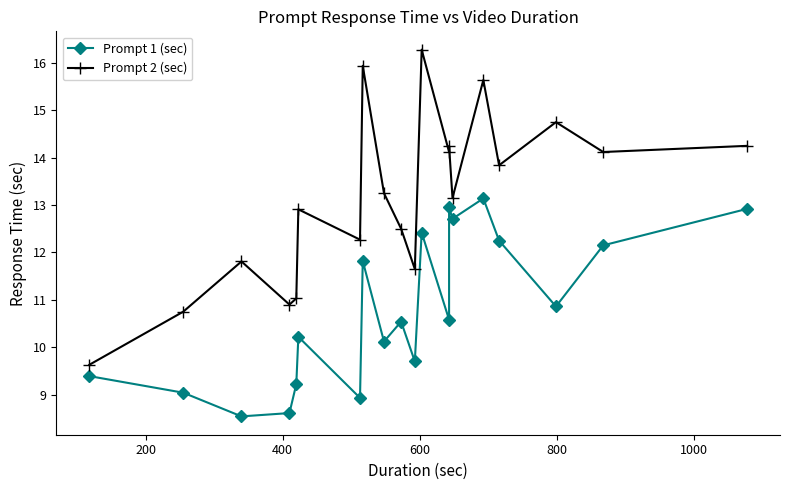

List the series in order of their peak value, lowest first.

Prompt 1 (sec), Prompt 2 (sec)